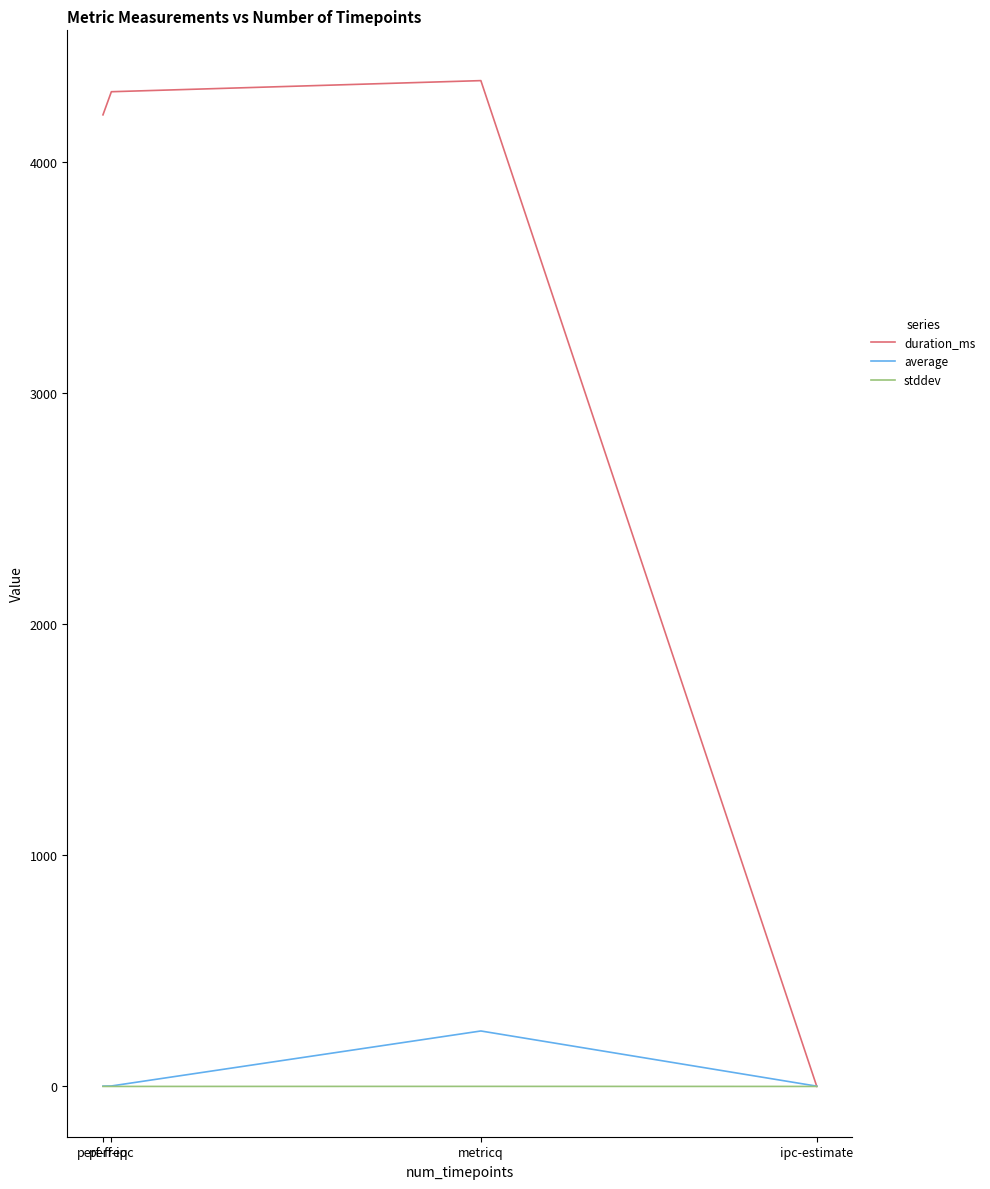

At which label does average first exceed 2?

perf-ipc